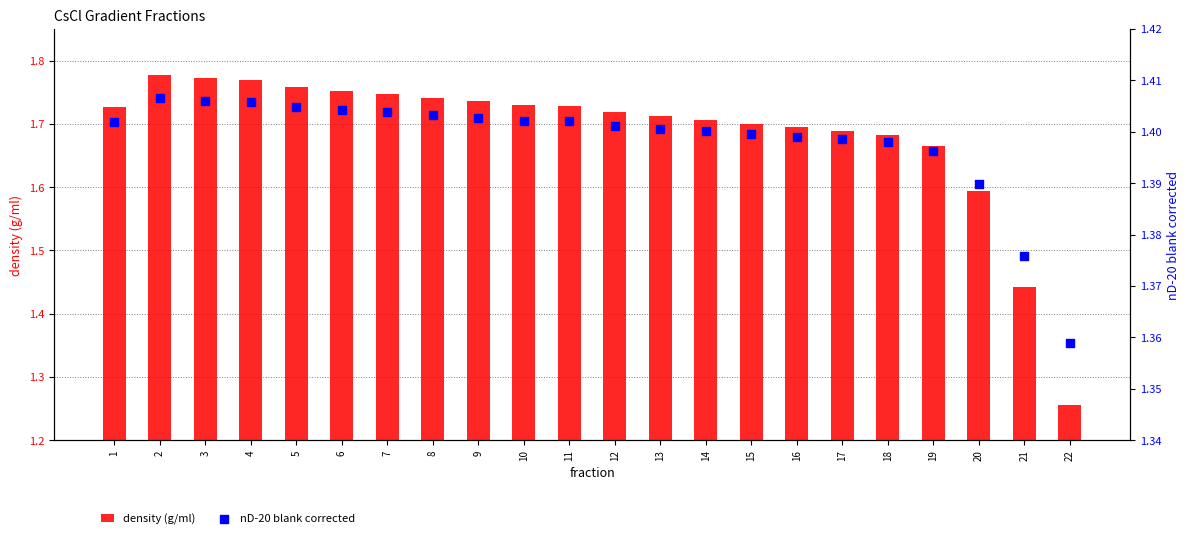

At which category is the sum across all series the highest?

2